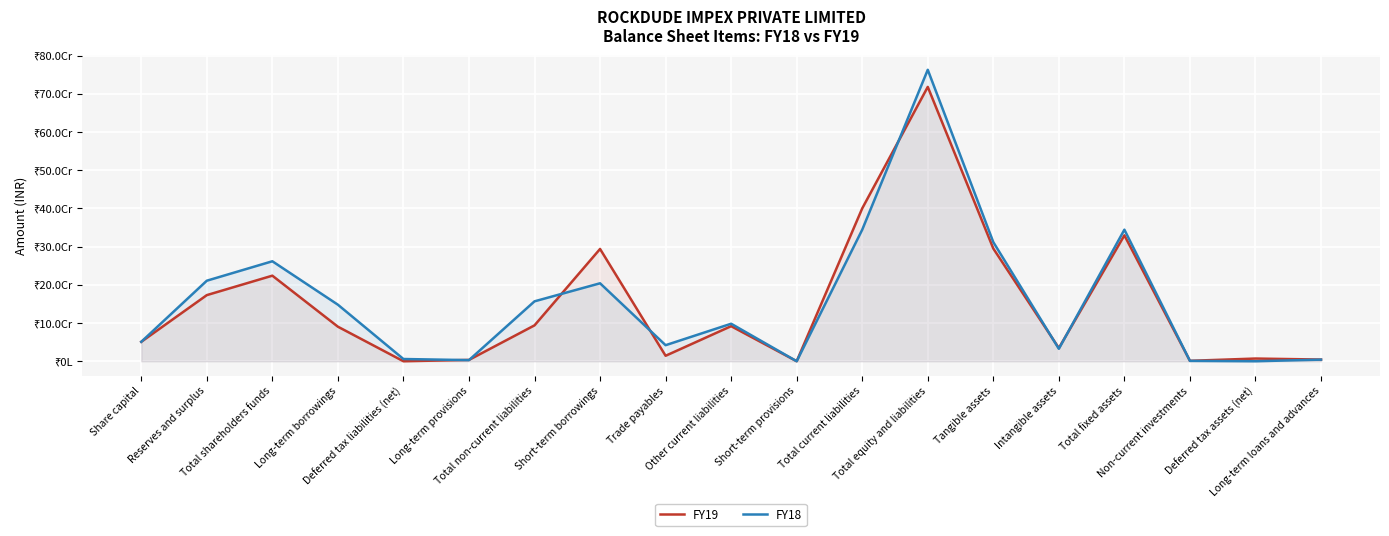

How many interior local peaks does the FY18 series have?

5